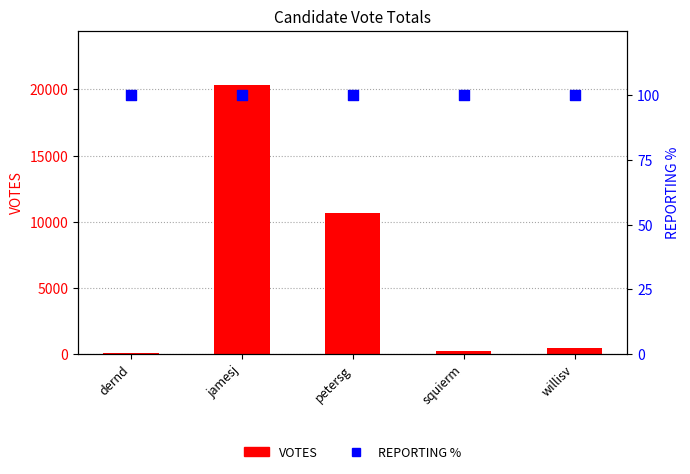

What are all the series names shown in the legend?

VOTES, REPORTING %